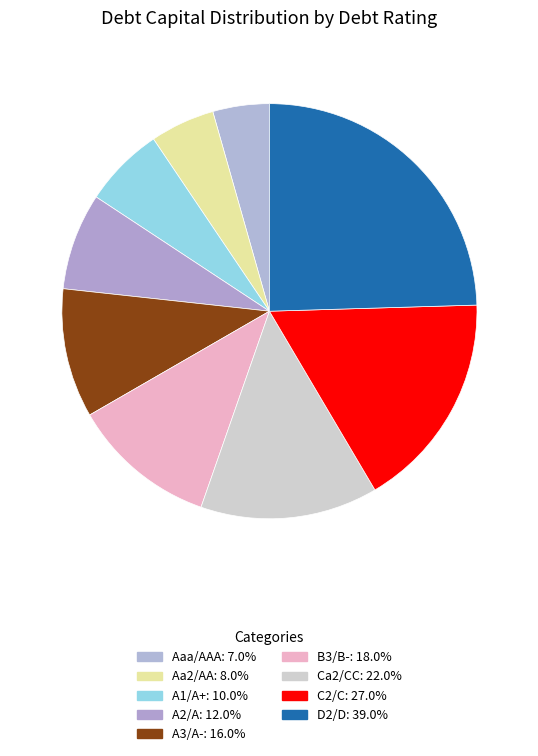

To the nearest percent, what percentage of the pie is Ca2/CC?

14%